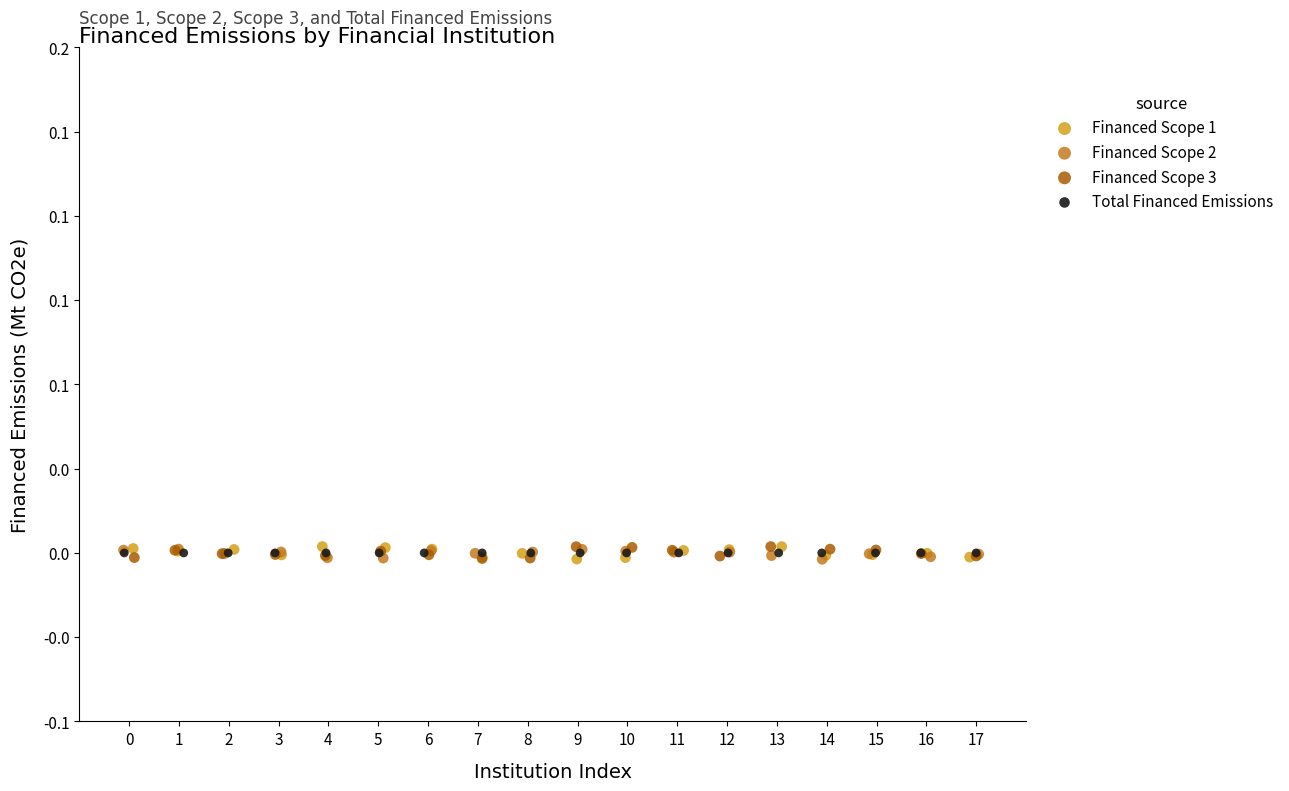

What are all the series names shown in the legend?

Financed Scope 1, Financed Scope 2, Financed Scope 3, Total Financed Emissions